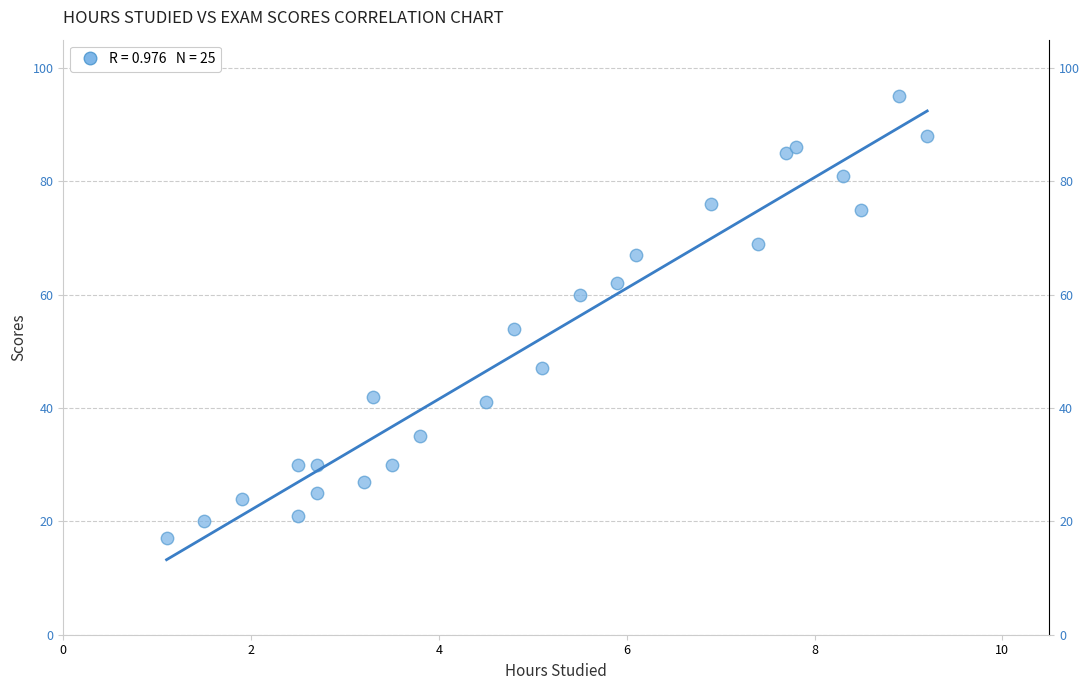

What Y value in the scatter plot is closest to 56?

54